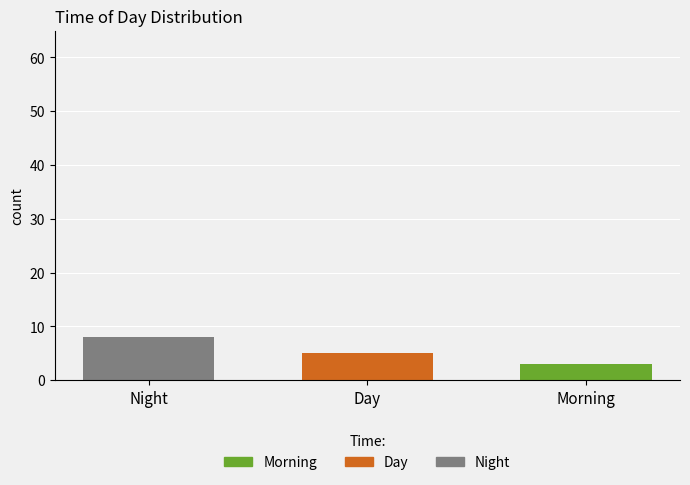

The value of Morning at Day is 3. True or false?

True